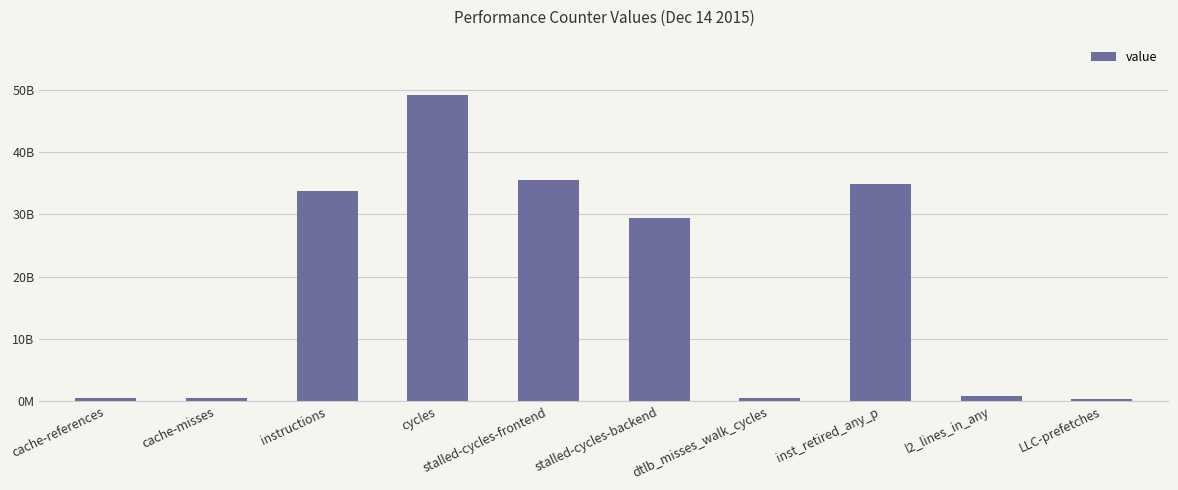

Reading left to right, extract all data points from this chart.

521723180	493511025	33802585165	49153733337	35437976774	29454563472	458491857	34796548755	854136534	323122054